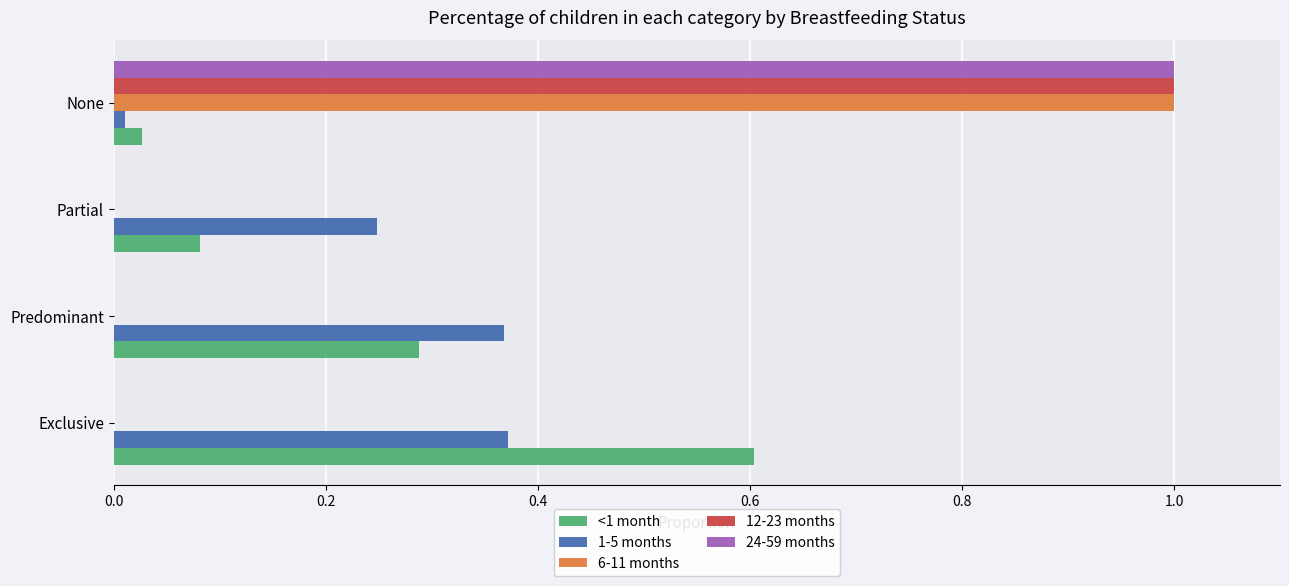

The 12-23 months series shows 0.4 at Predominant. True or false?

False